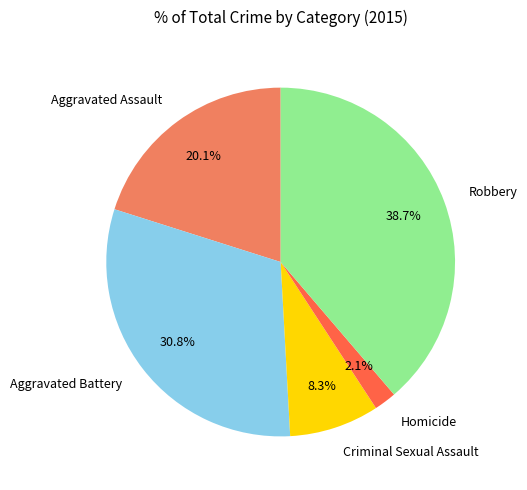

Which has a higher value, Homicide or Robbery?

Robbery